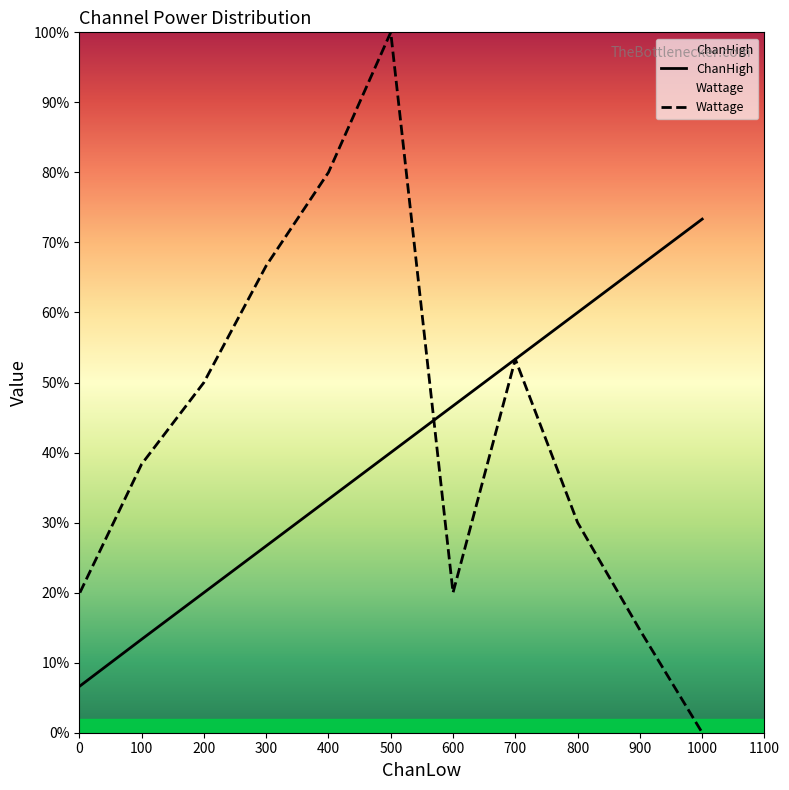

Where does the Wattage series first go above 575?

200